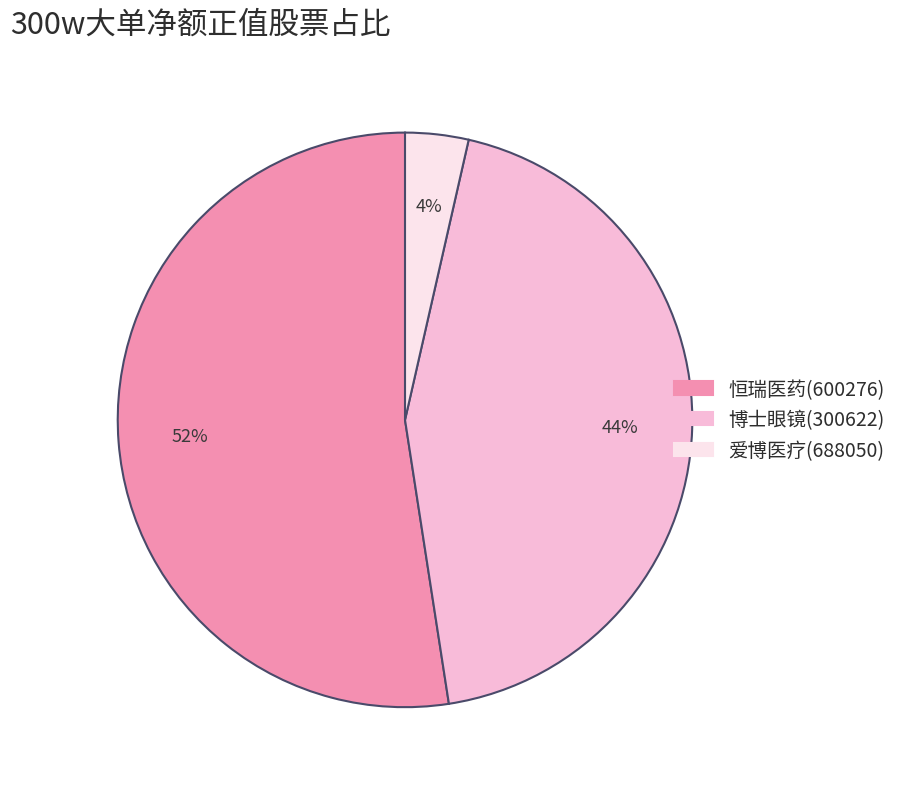

Is it true that 爱博医疗(688050) is 15% of the pie?

False